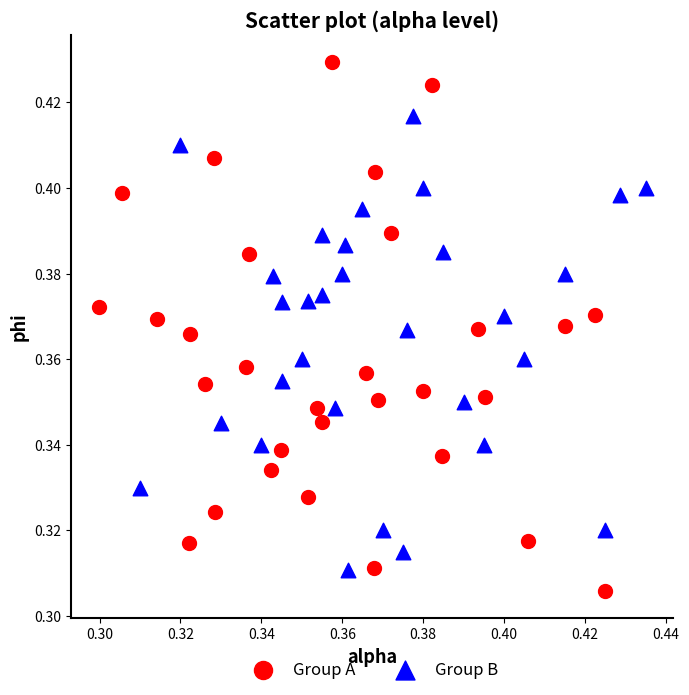

What are all the series names shown in the legend?

Group A, Group B